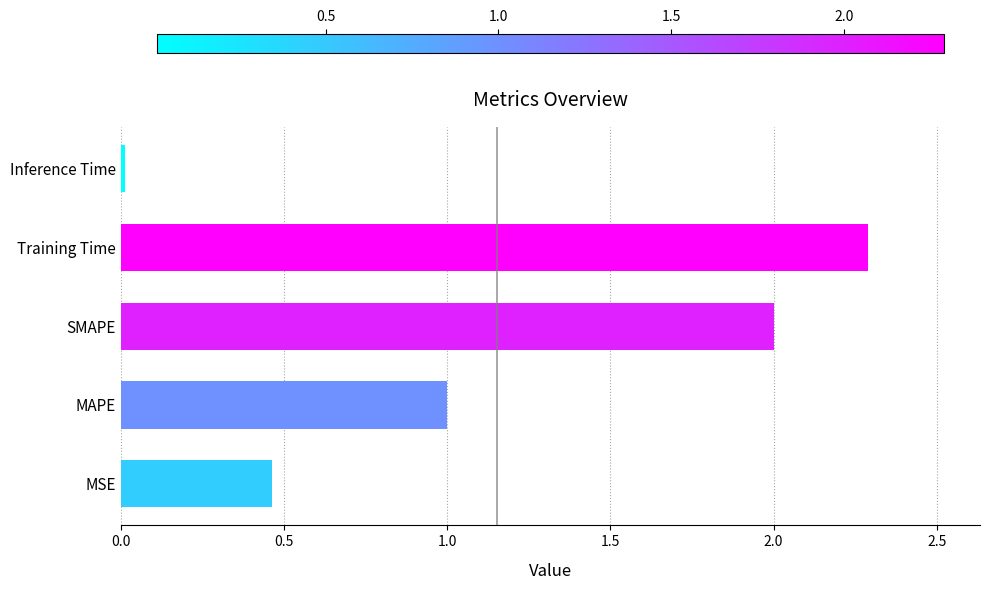

Which label corresponds to the largest value in the chart?

Training Time